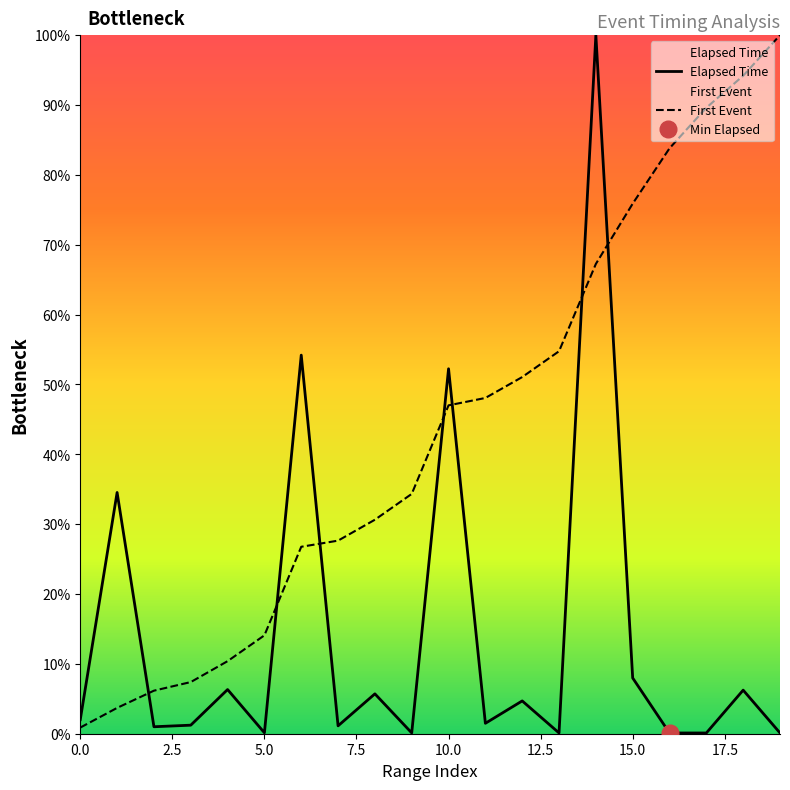

True or false: Elapsed Time has more than 2 interior local peaks.

True